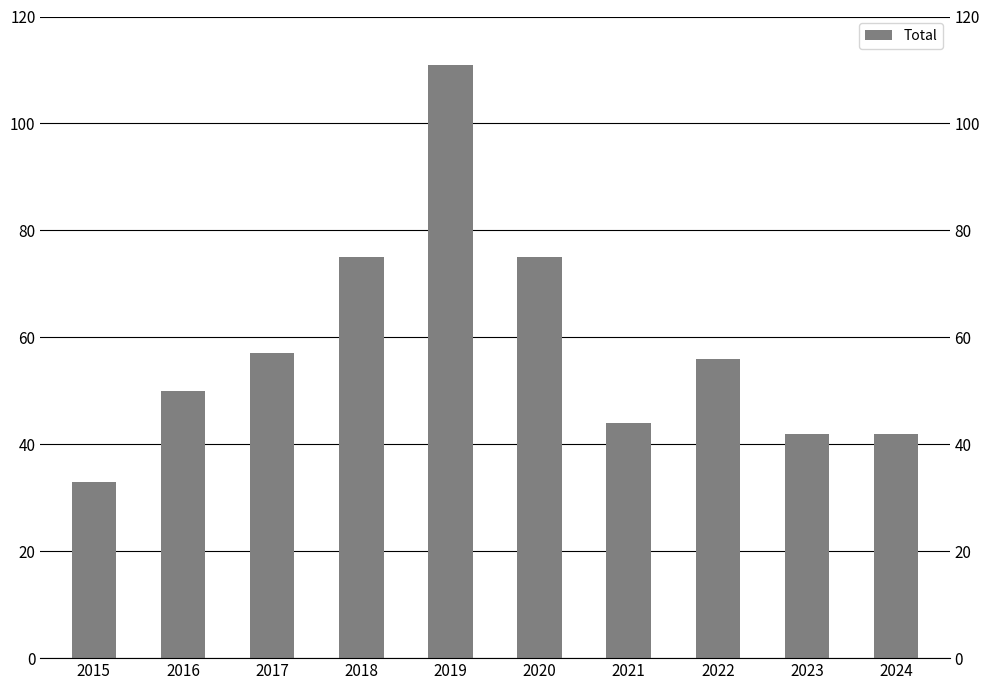

Read the value at 2017, to the nearest 5.

55